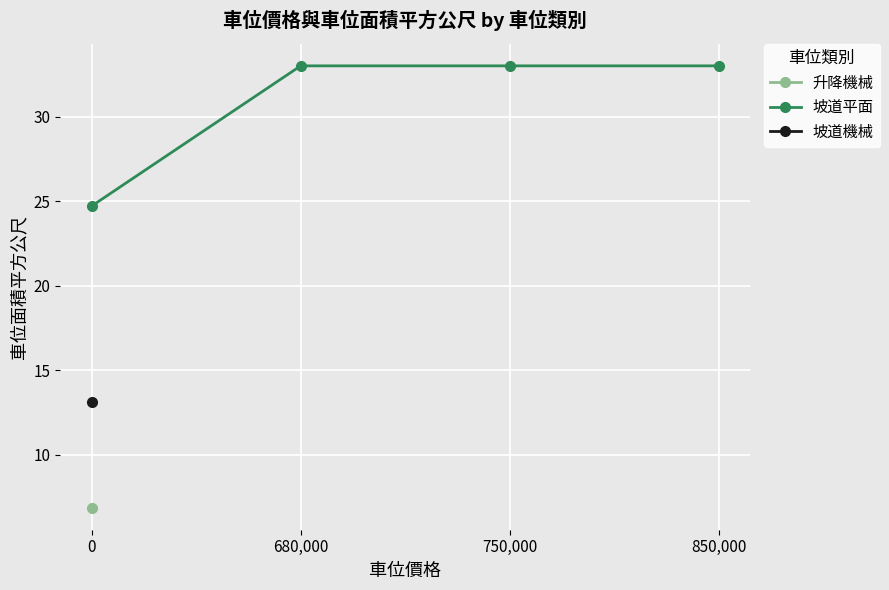

Where does the data first go above 33?

680,000